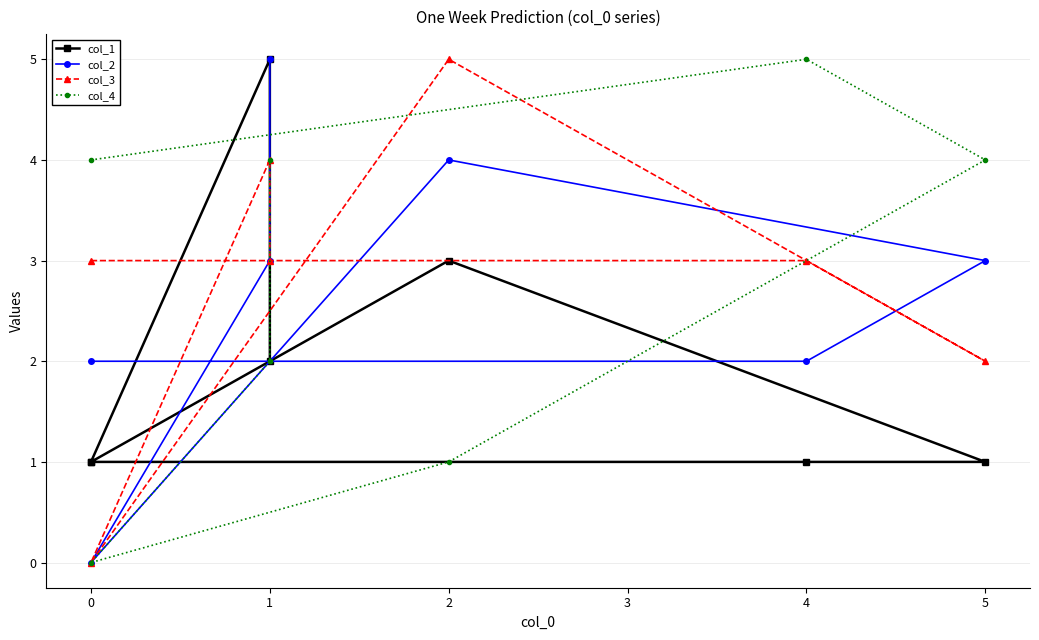

Which series ends up on top after the final intersection of col_1 and col_3?

col_3